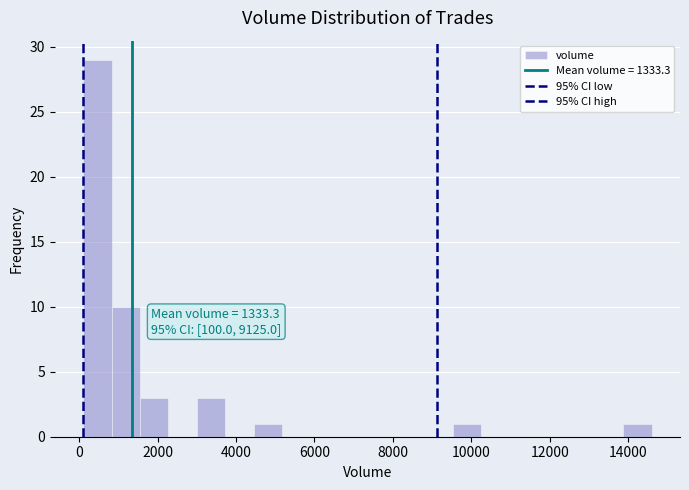

Read against the x-axis, roughly where is the centre of the tallest bar?

400